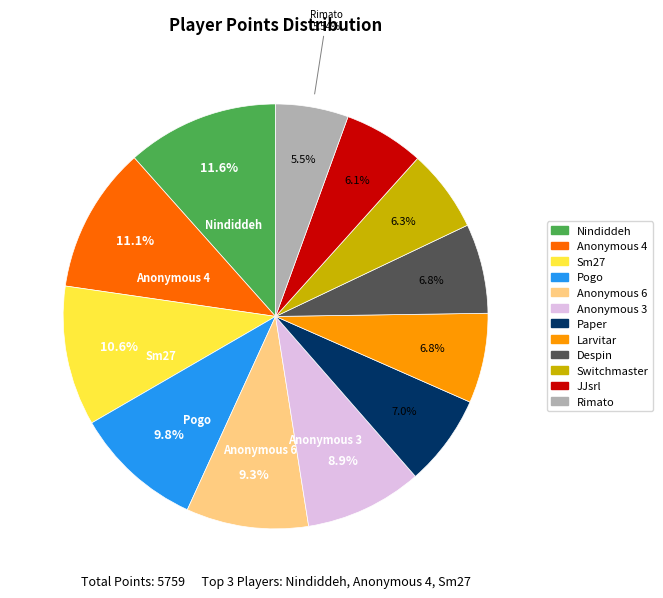

The Paper slice represents 7% of the pie. True or false?

True